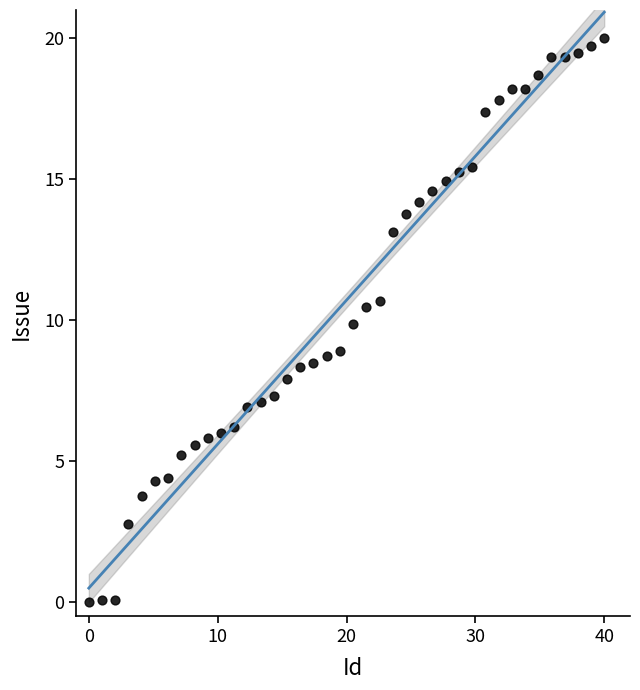

What is the range of Y values (max minus min)?

20.0